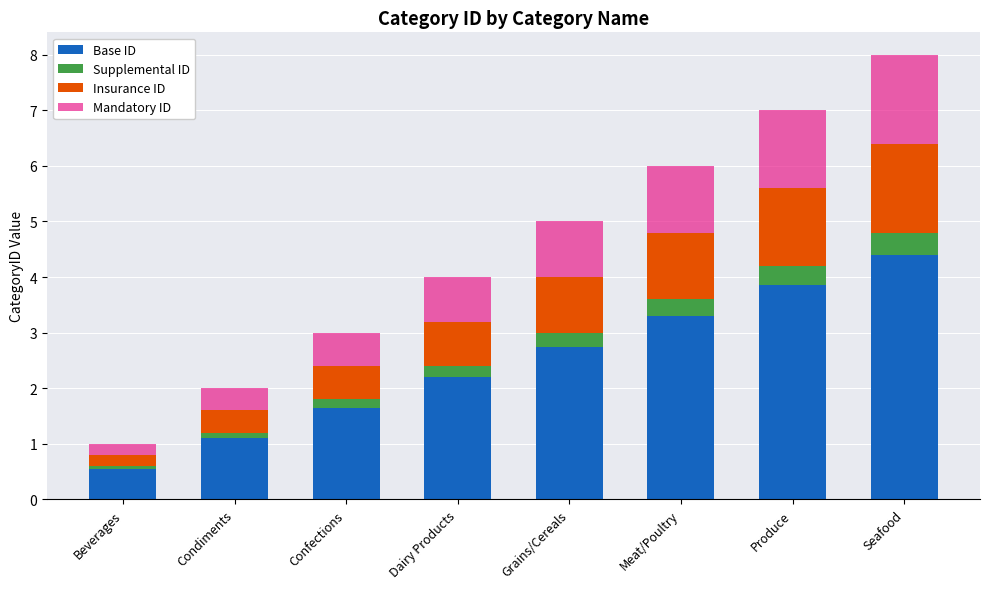

At which label does Base ID first exceed 2?

Dairy Products